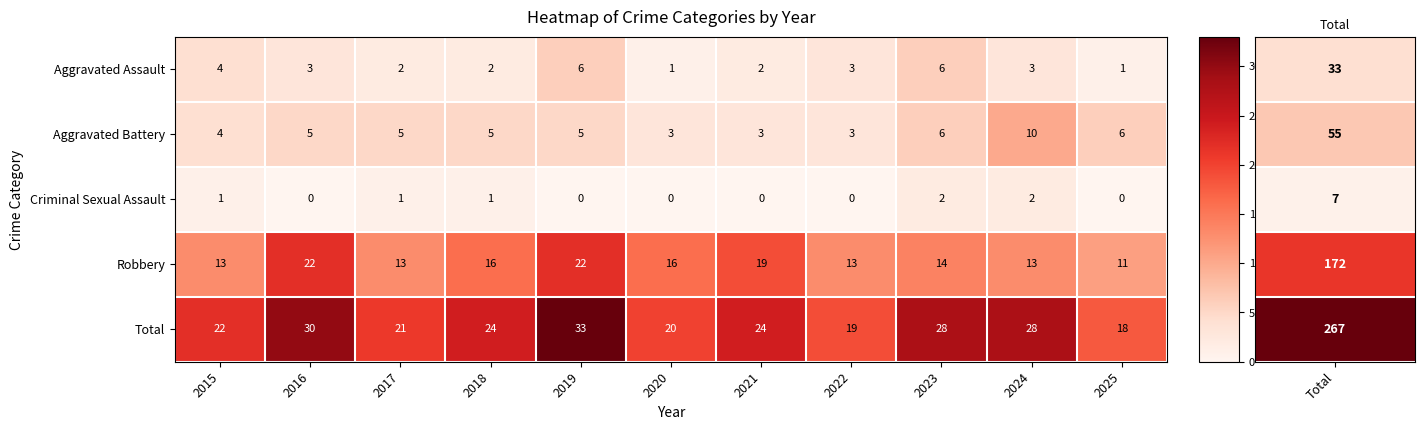

The Aggravated Assault series shows 2 at 2020. True or false?

False